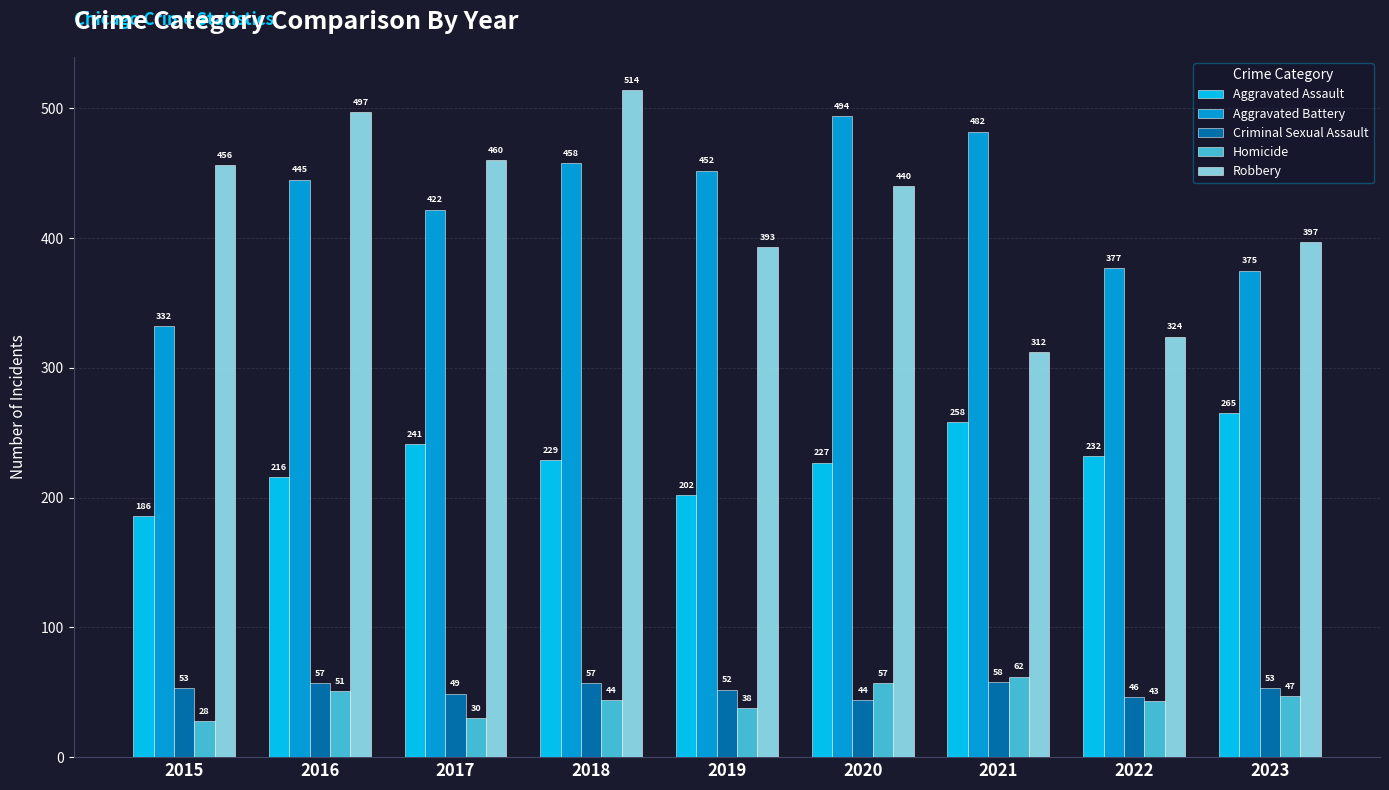

What is the minimum value shown in the chart?

28